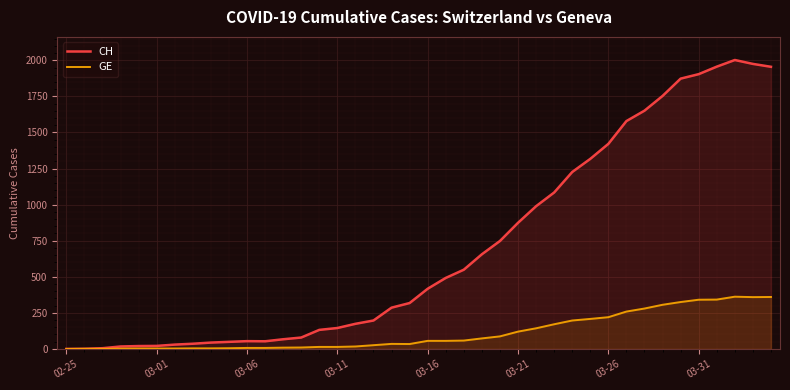

What is the greatest value displayed?

2002